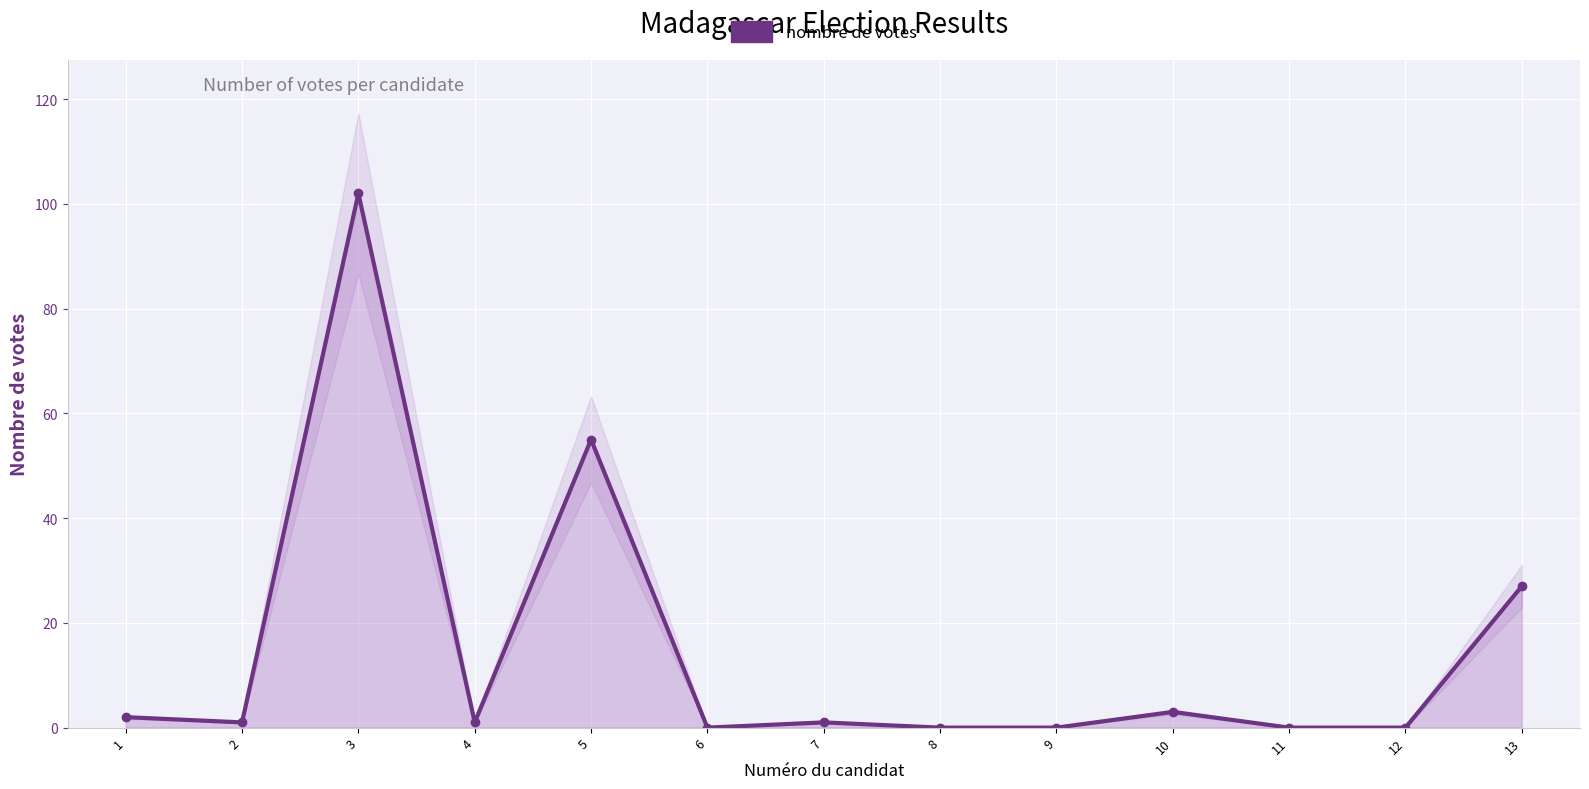

What is the difference between the values at 5 and 8?

55